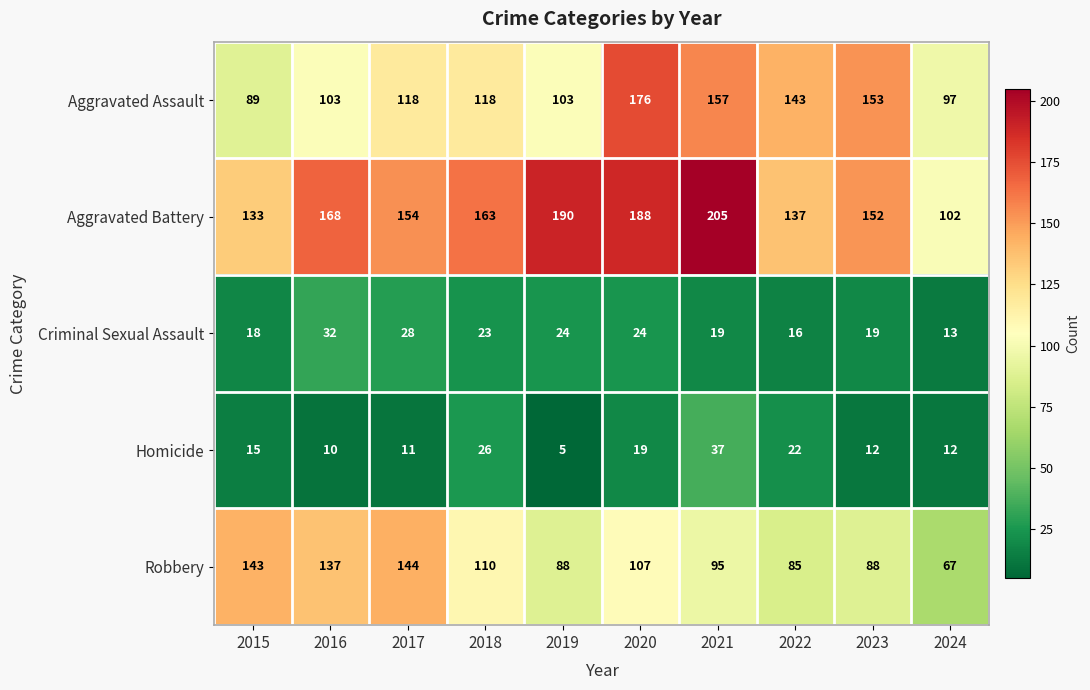

What is the total value across all series at 2023?

424